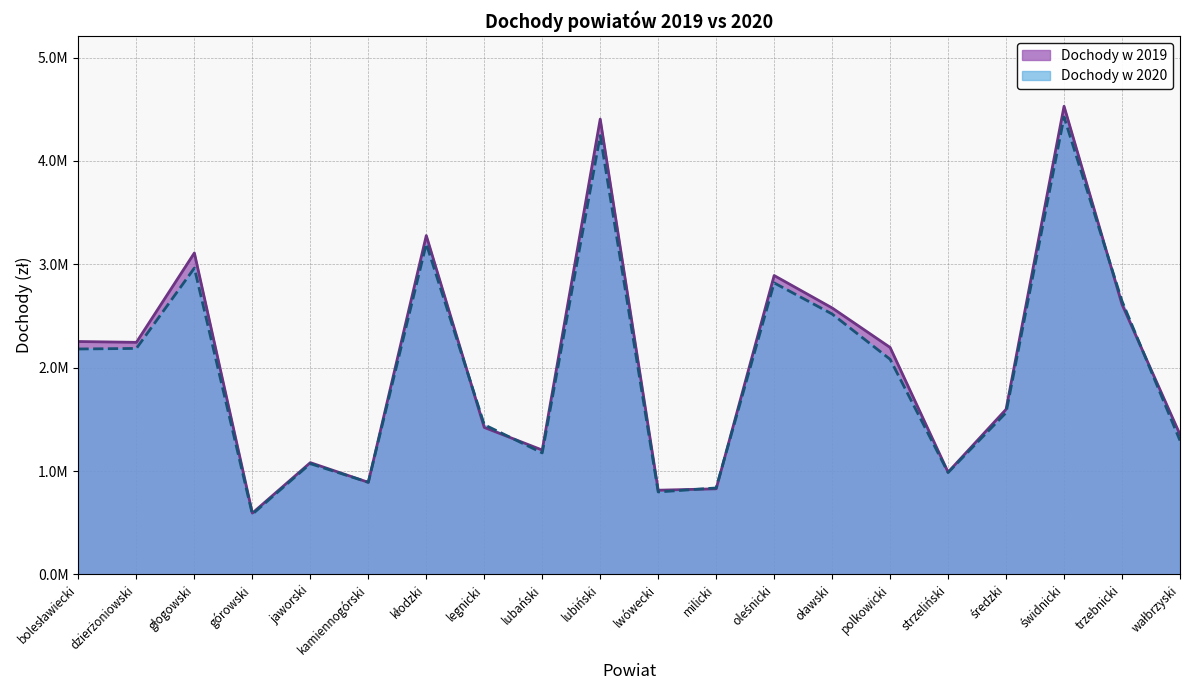

Which category has the lowest value across all series?

górowski